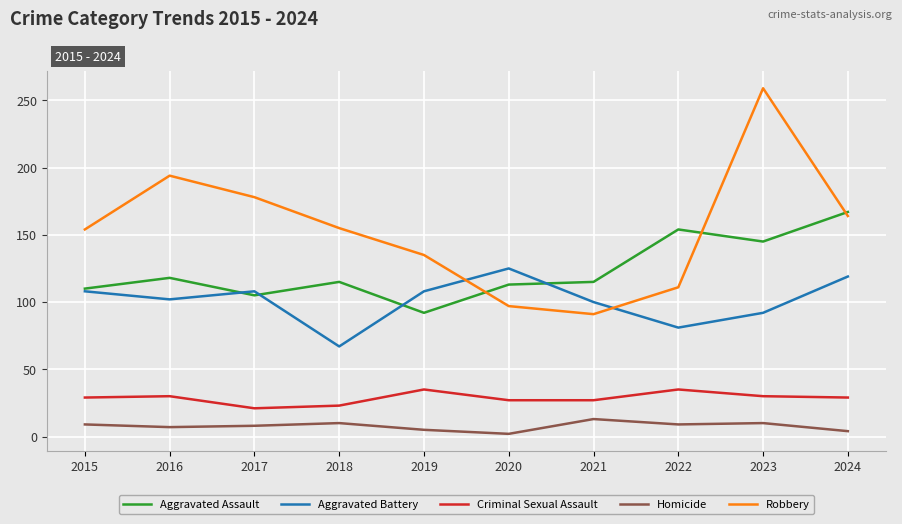

What is the greatest value displayed?

259